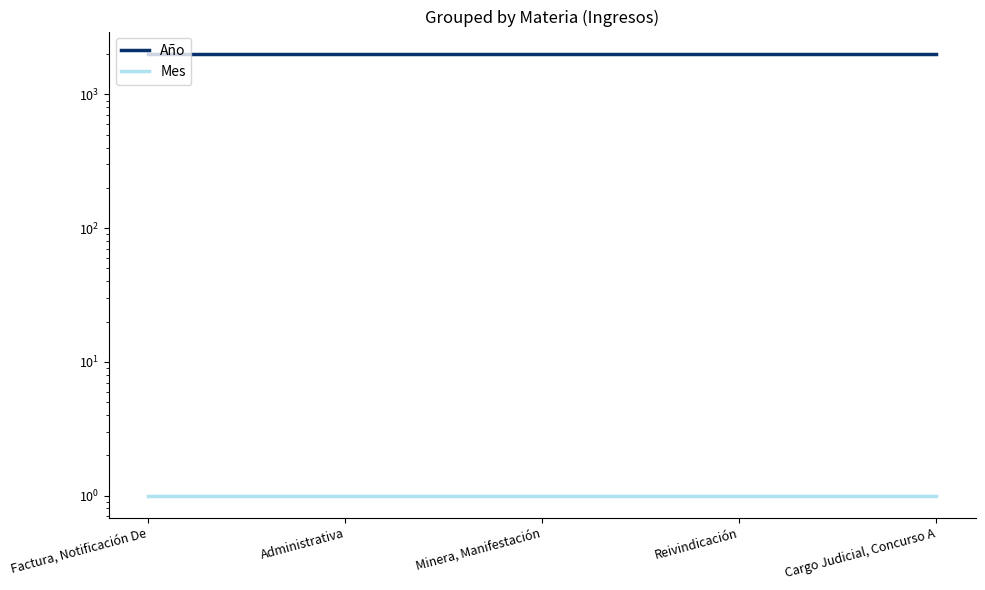

What is the total value across all series at Cargo Judicial, Concurso A?

2020